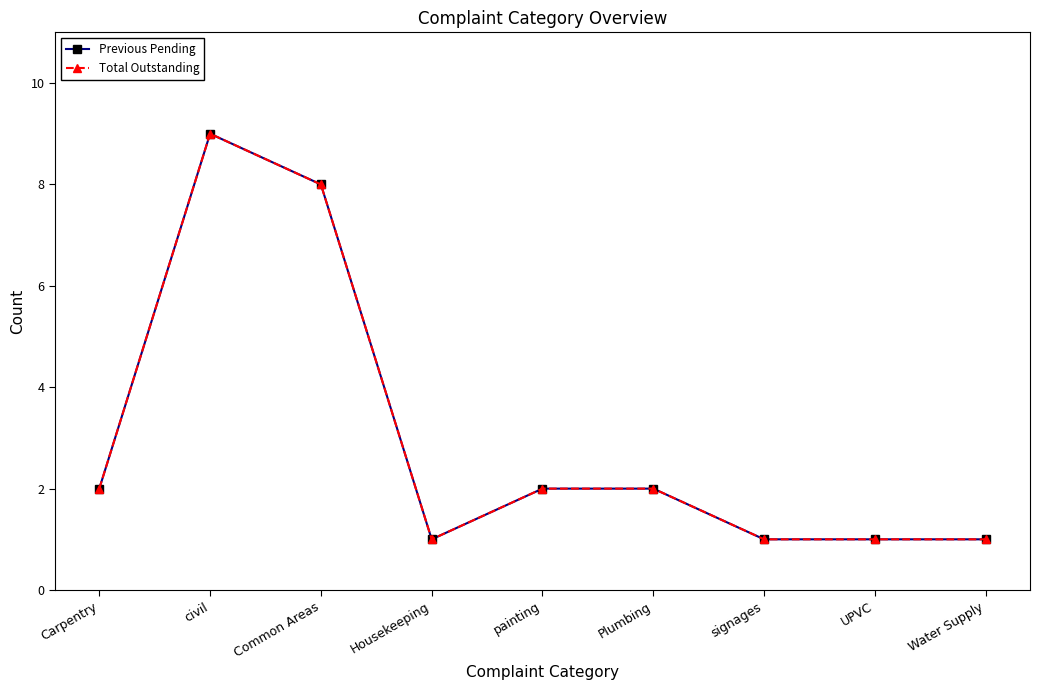

Which has a higher value, UPVC or Carpentry?

Carpentry